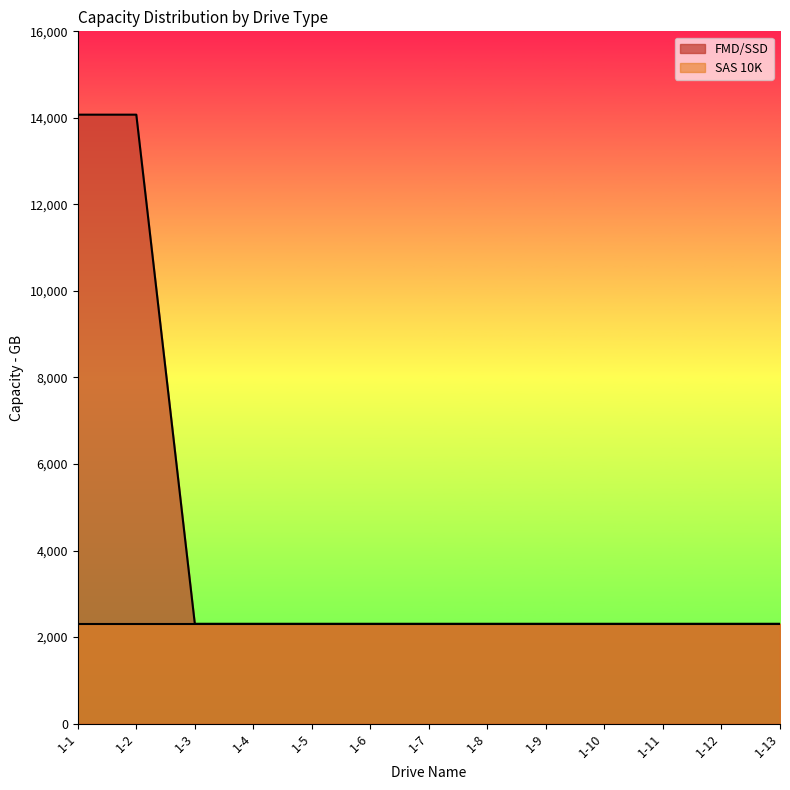

Where is the data nearest to the value 8190?

1-1